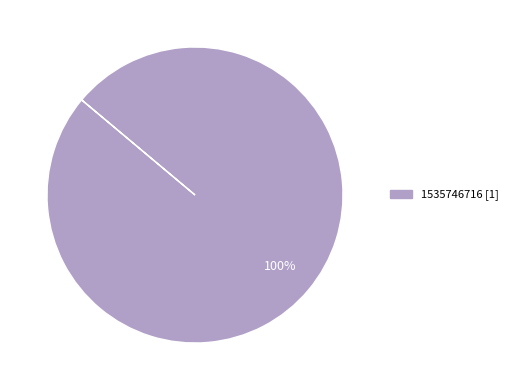

Does any single category account for the majority?

Yes